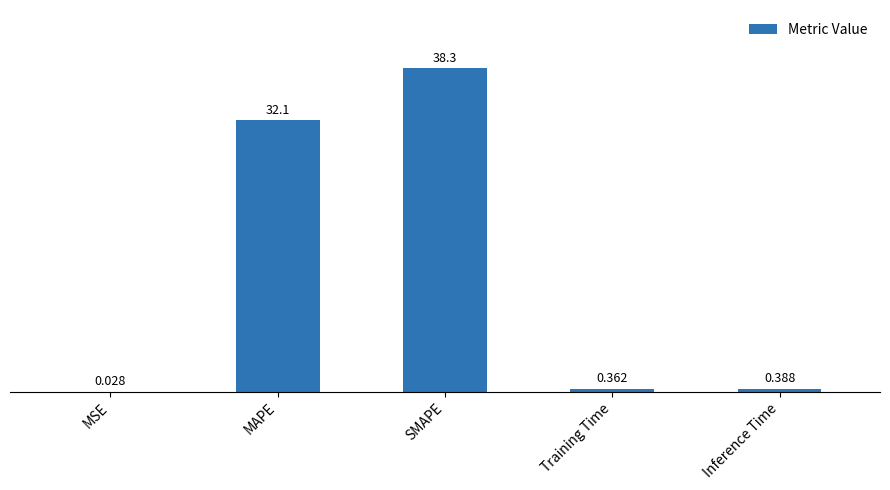

At which category does the chart reach its peak across all series?

SMAPE